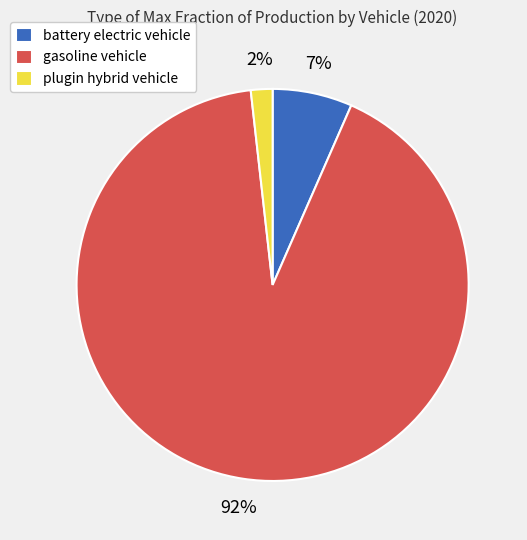

To the nearest percent, what percentage of the pie is battery electric vehicle?

7%